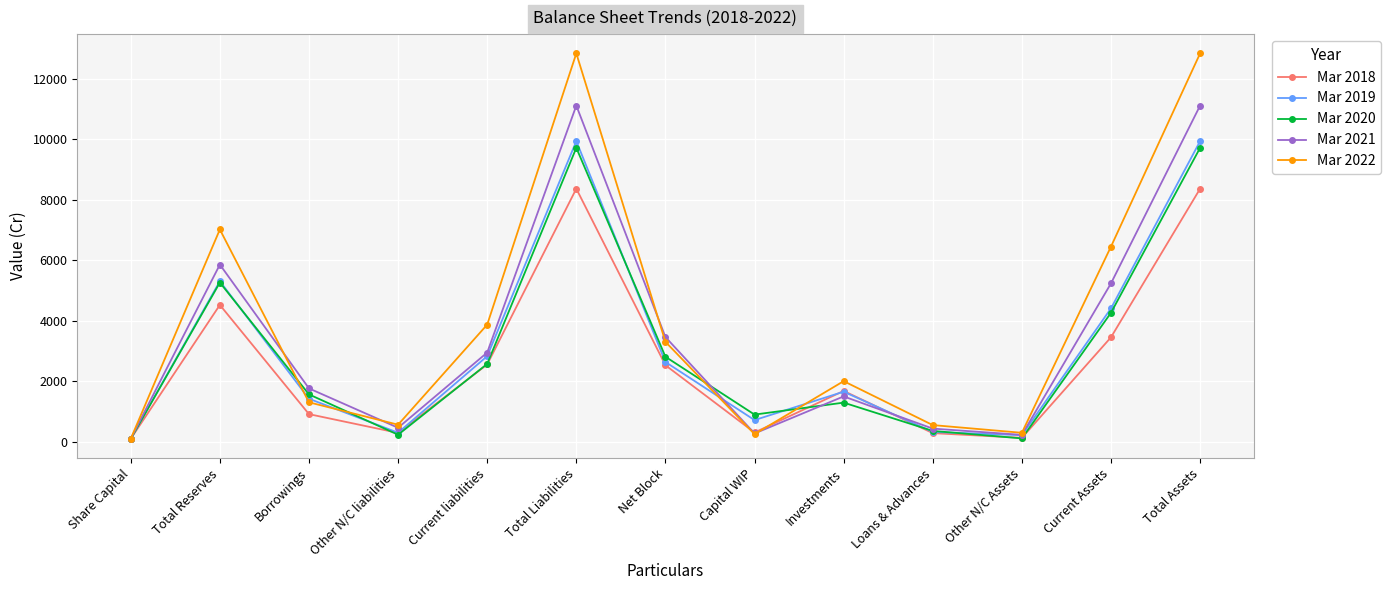

Where is Mar 2021 nearest to the value 5603?

Total Reserves